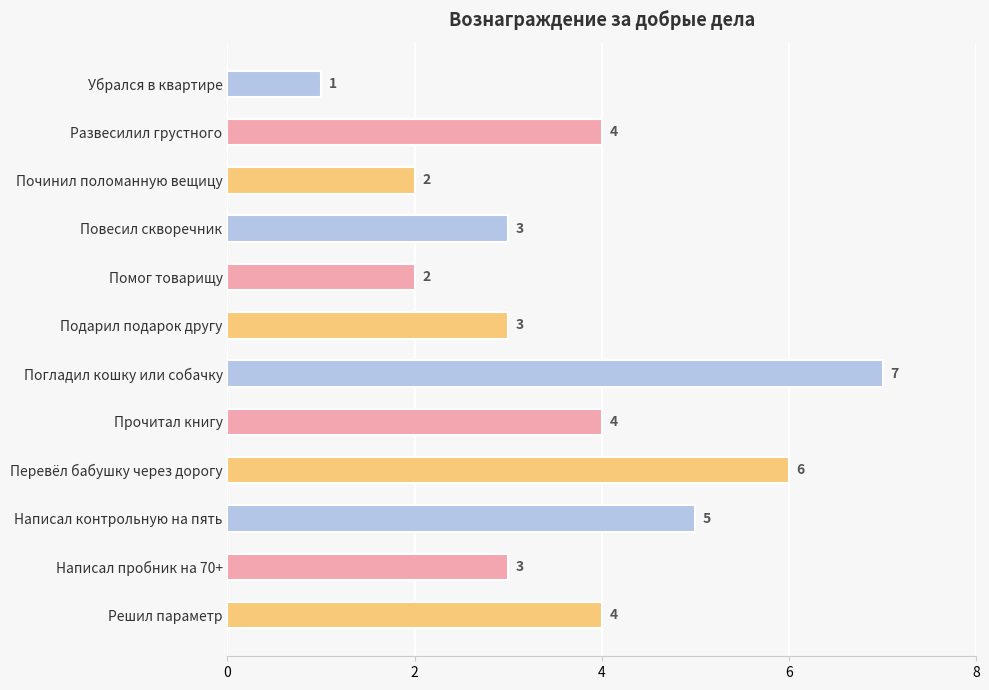

Count the values in the range 3 to 5.

7